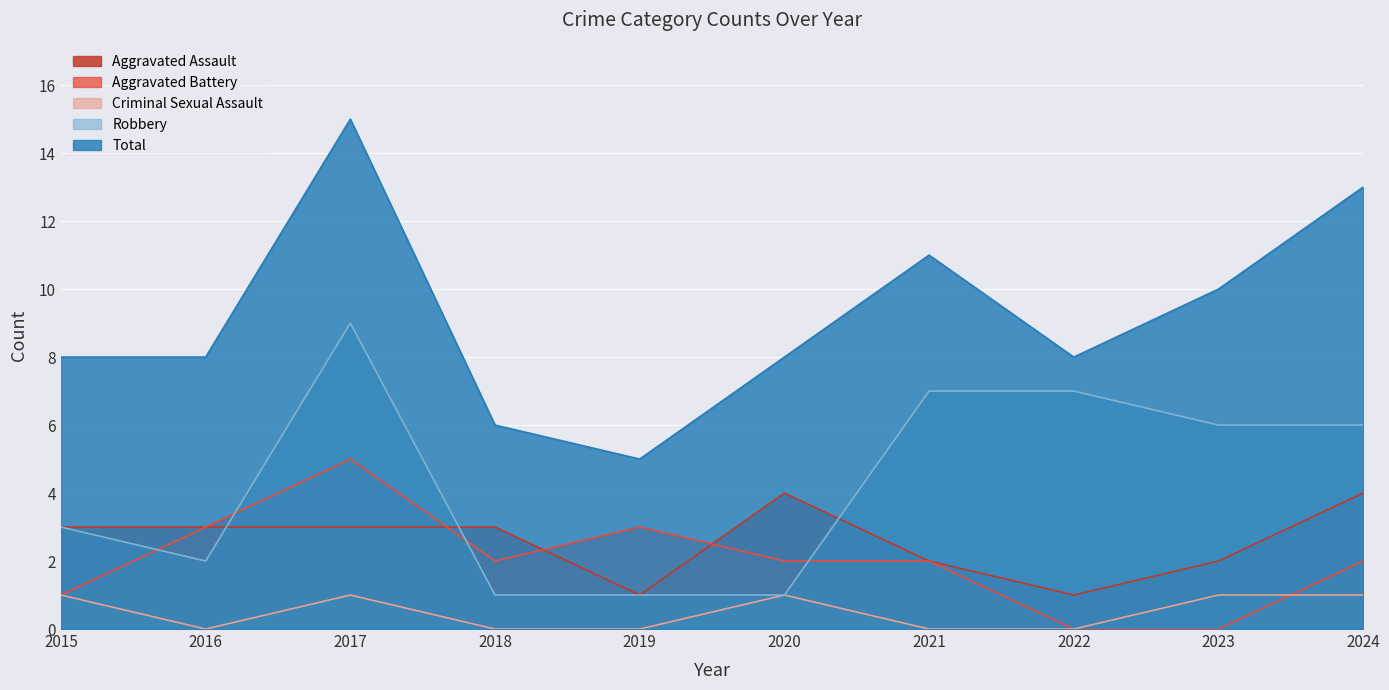

List the series in order of their peak value, lowest first.

Criminal Sexual Assault, Aggravated Assault, Aggravated Battery, Robbery, Total